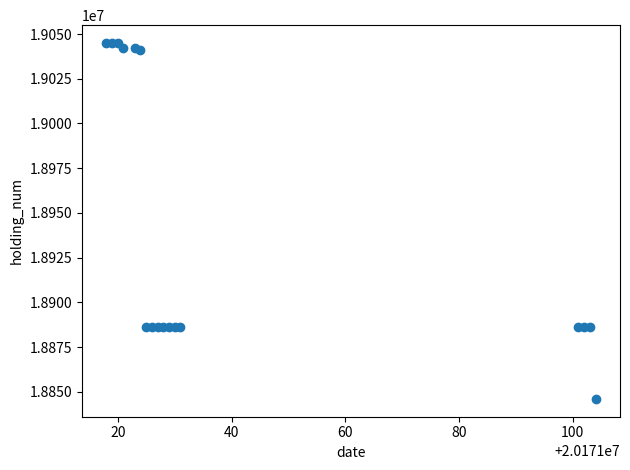

What is the range of X values (max minus min)?

86